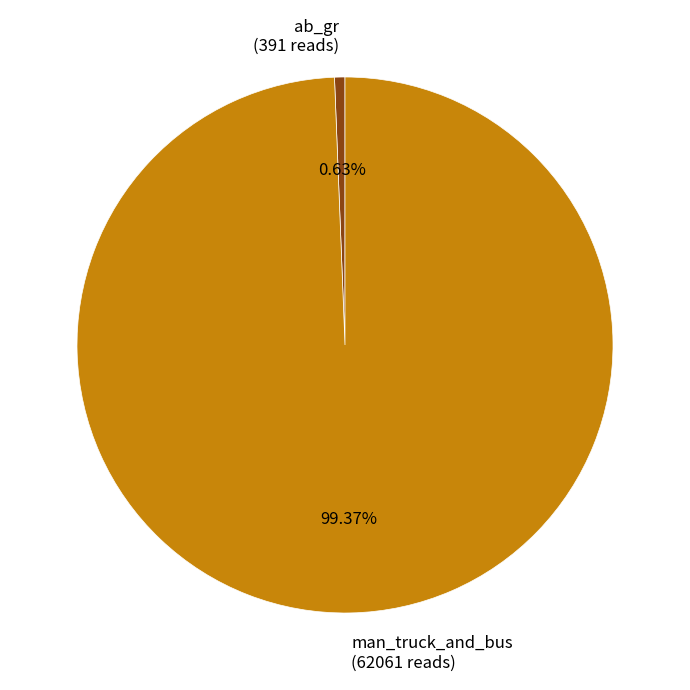

Which has a higher value, man_truck_and_bus (62061 reads) or ab_gr (391 reads)?

man_truck_and_bus (62061 reads)